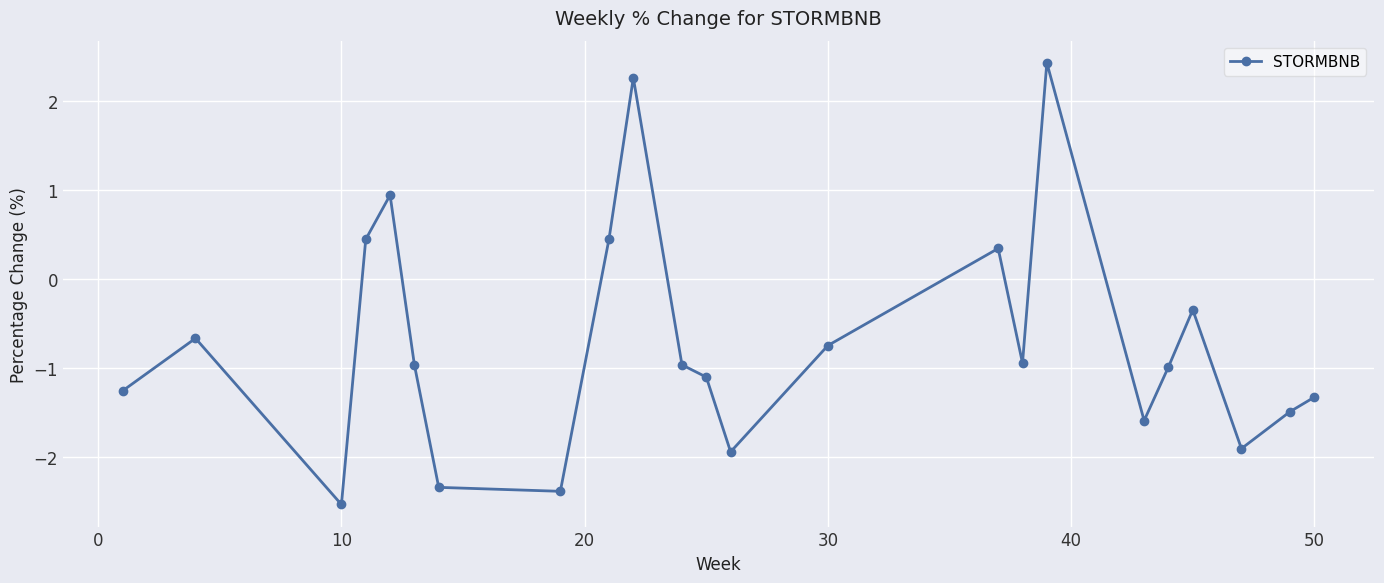

Does the chart display data point markers on the line(s)?

Yes